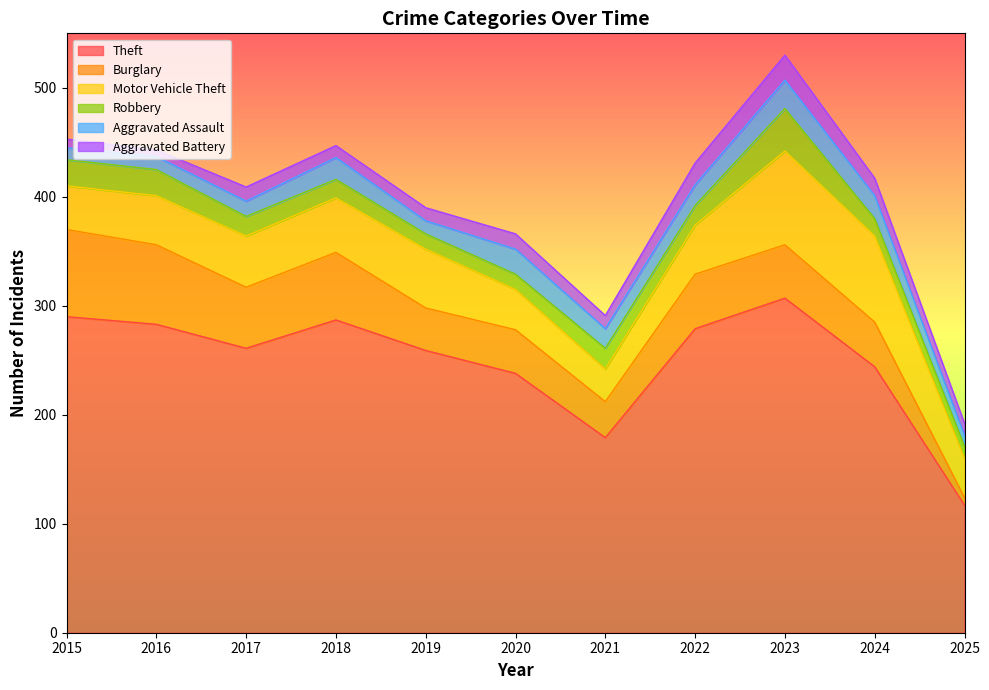

True or false: Burglary and Aggravated Assault intersect in this chart.

True